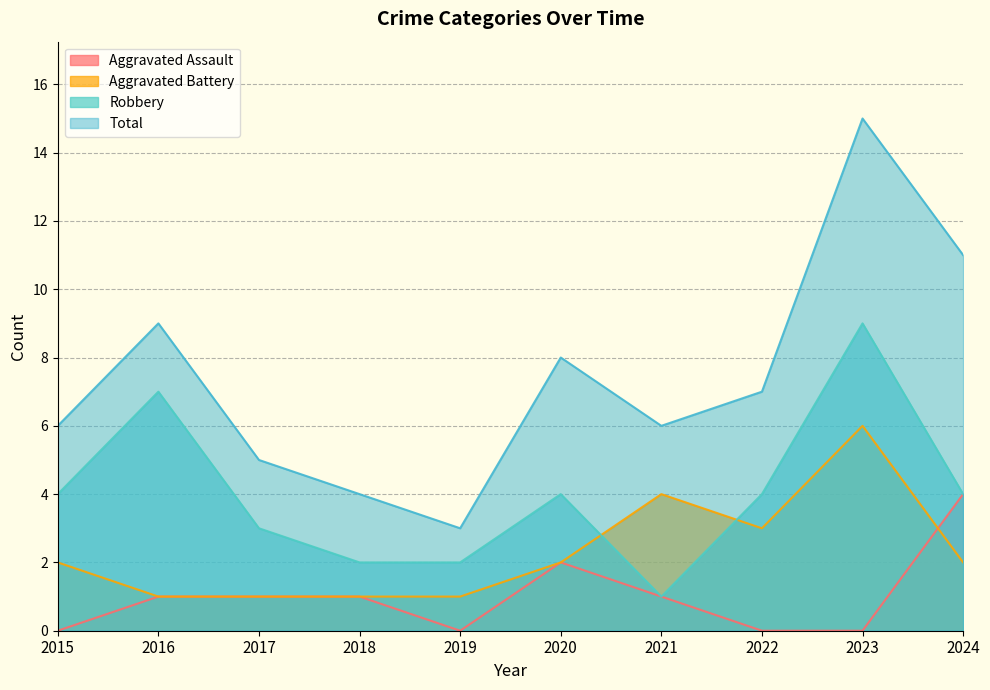

List the labels in order of Total value, largest first.

2023, 2024, 2016, 2020, 2022, 2015, 2021, 2017, 2018, 2019